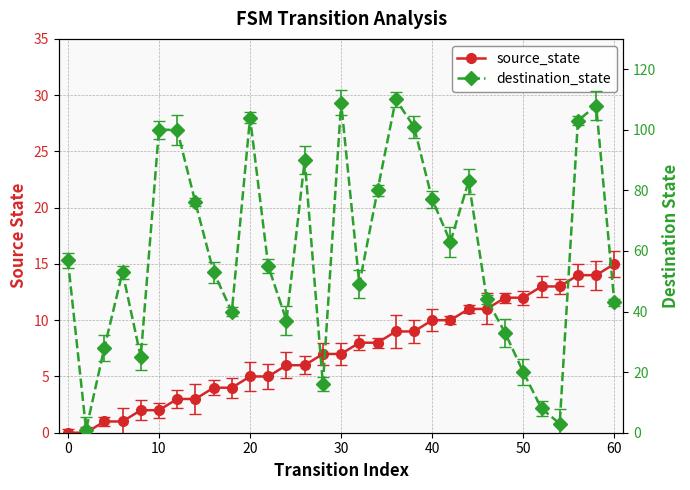

After their last crossing, which series has the higher values: source_state or destination_state?

destination_state